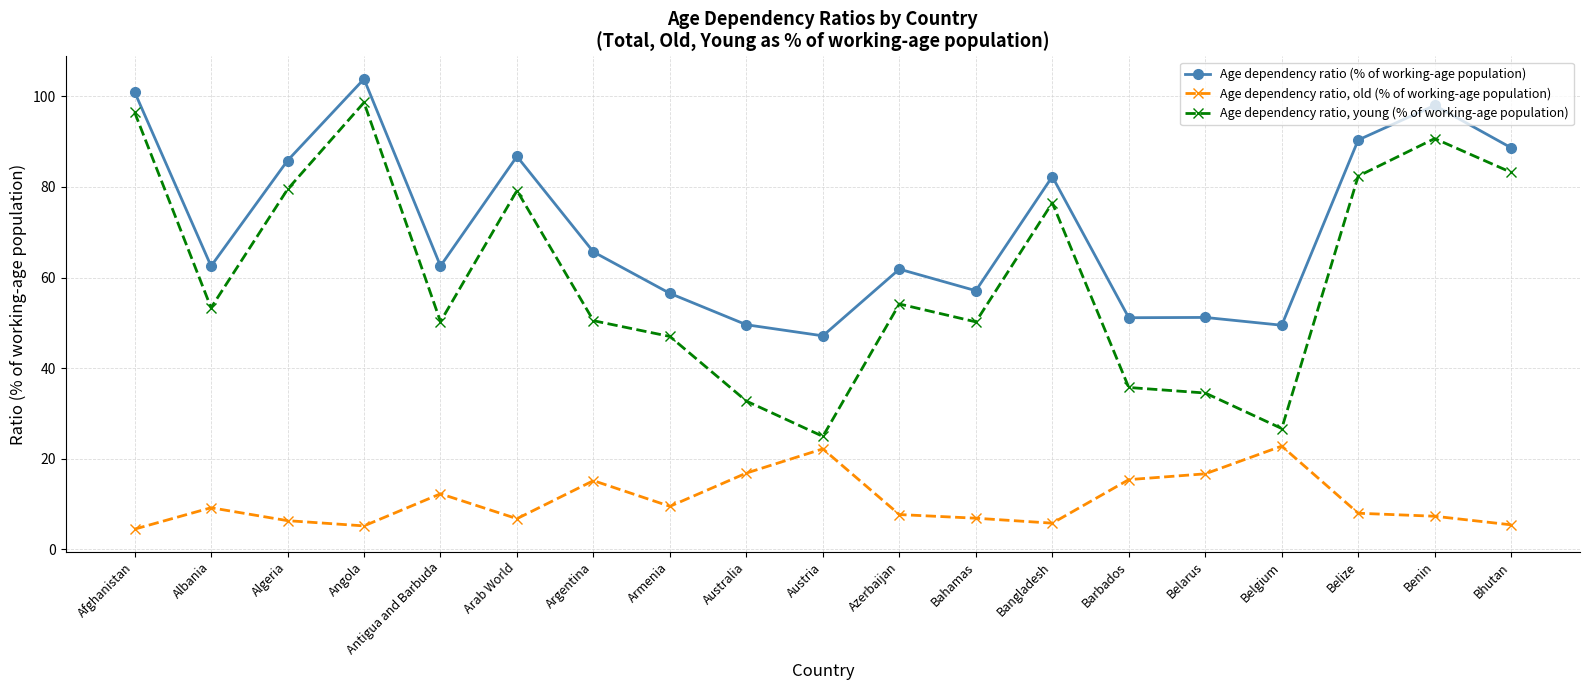

Which category has the highest value across all series?

Angola